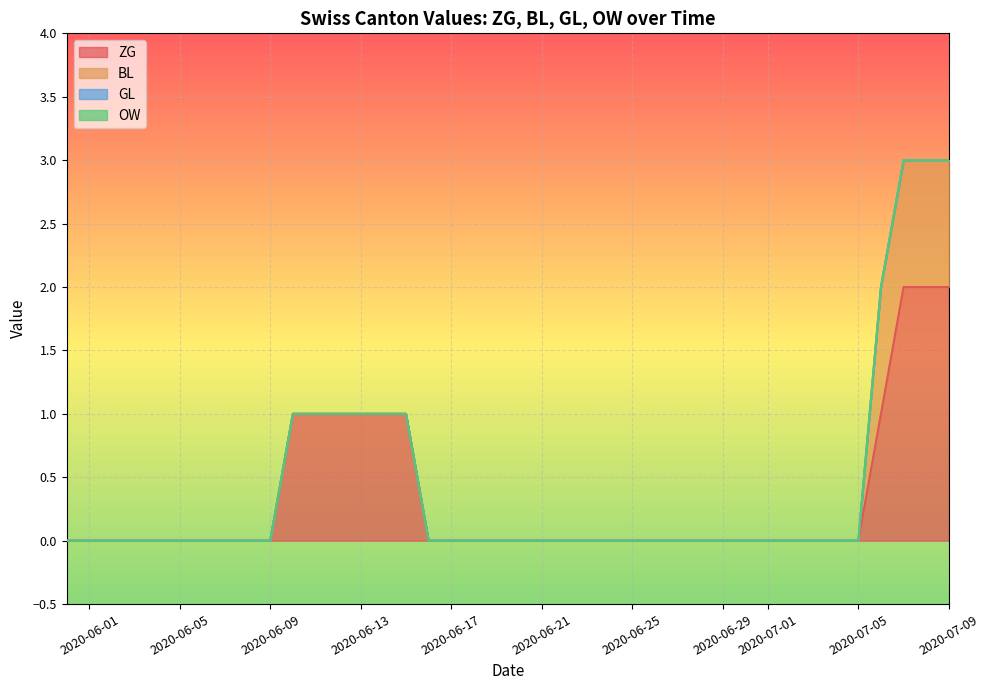

How many lines are shown in the chart?

4